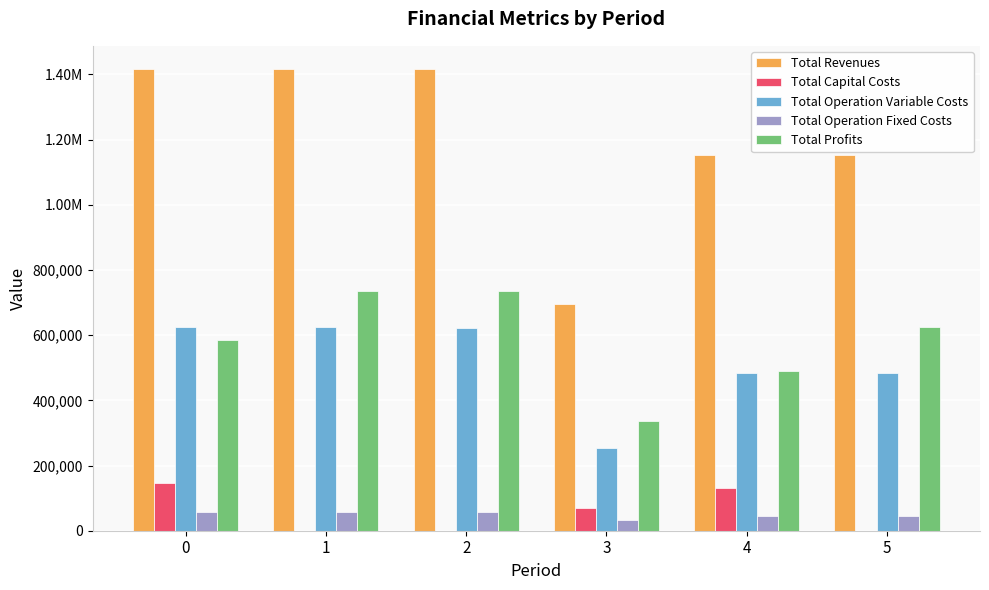

What are all the series names shown in the legend?

Total Revenues, Total Capital Costs, Total Operation Variable Costs, Total Operation Fixed Costs, Total Profits